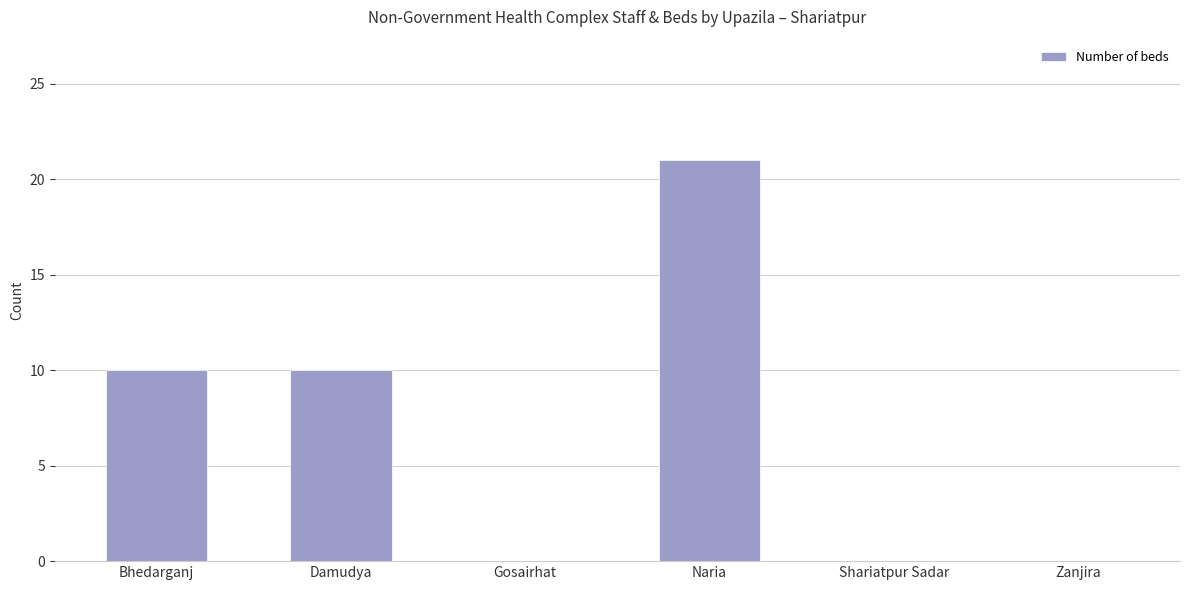

Count the number of categories in the chart.

6